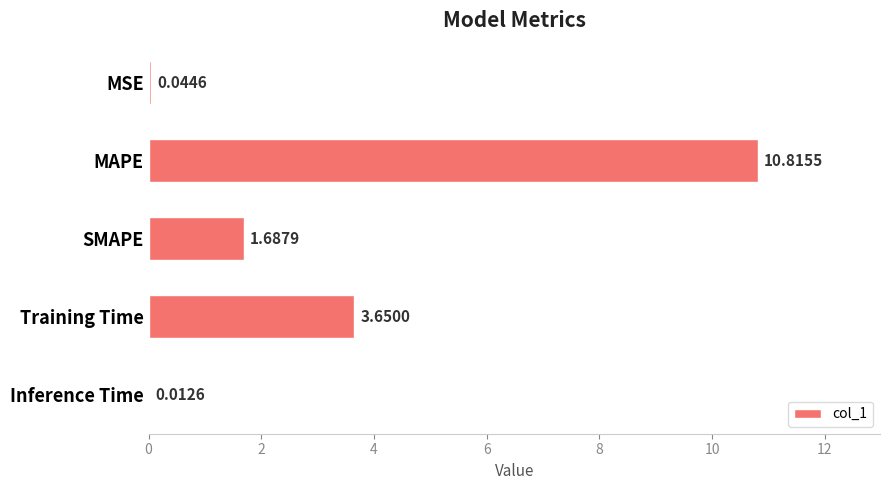

Are the bars horizontal?

Yes